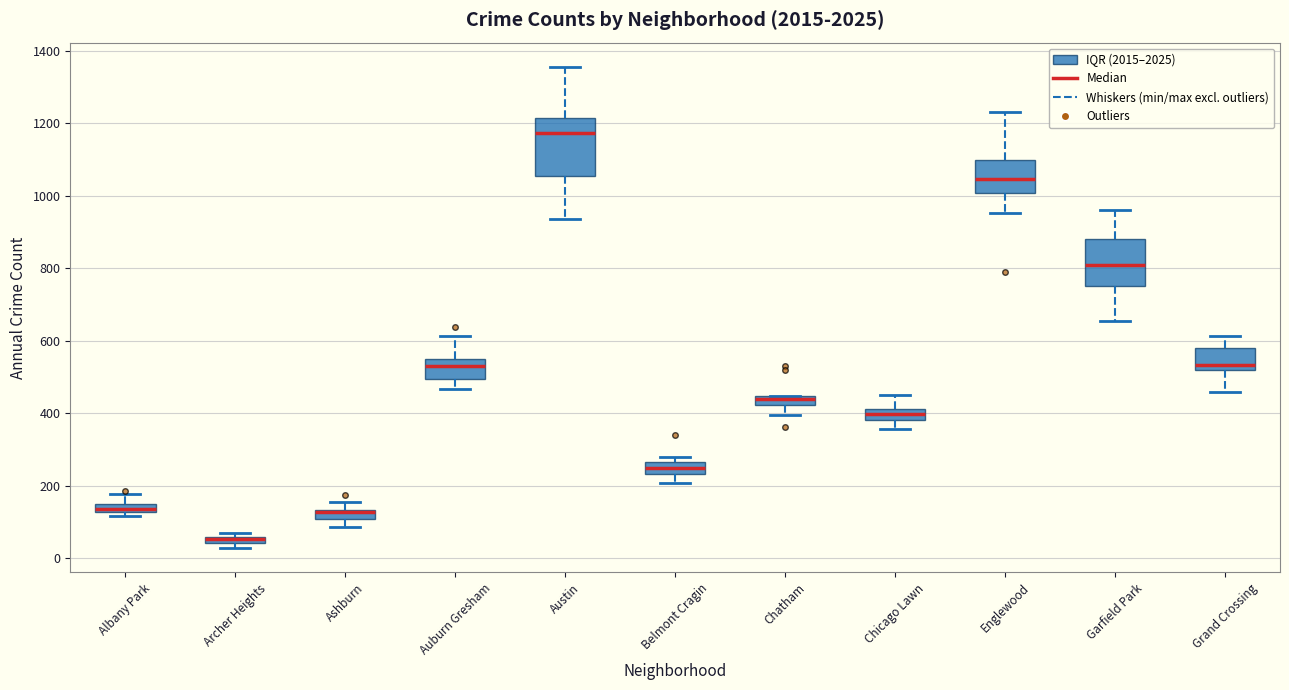

Where does the upper whisker of the box for Englewood end on the y-axis? The values are not printed on the chart, so give them approximately, as read against the axis.

1240